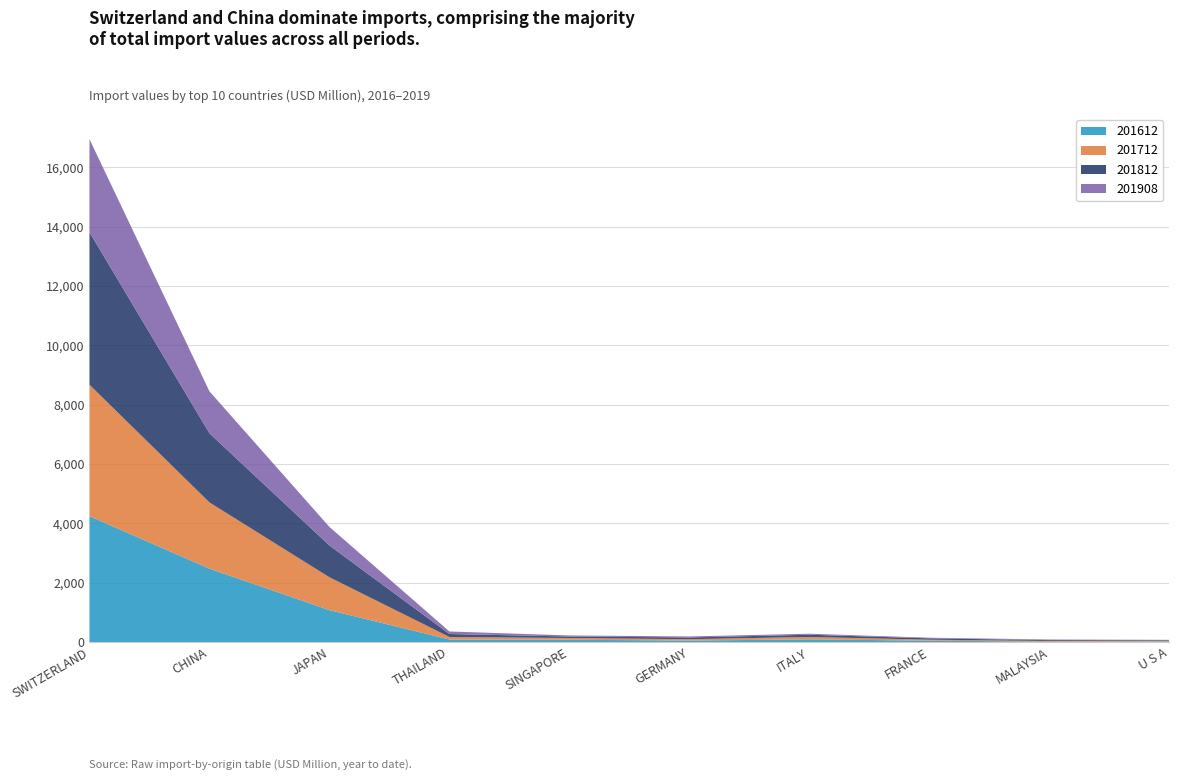

Reading left to right, list all the values displayed in this chart.

201612: 4242.3	2472.1	1074.0	83.3	75.8	47.3	89.7	43.1	12.1	16.8
201712: 4430.7	2232.7	1107.3	86.5	58.3	46.6	81.1	34.4	22.0	19.1
201812: 5142.3	2328.9	1071.0	99.3	51.5	58.9	74.0	45.9	28.9	21.5
201908: 3134.5	1414.1	625.0	85.6	35.3	34.9	34.0	21.1	21.0	15.4